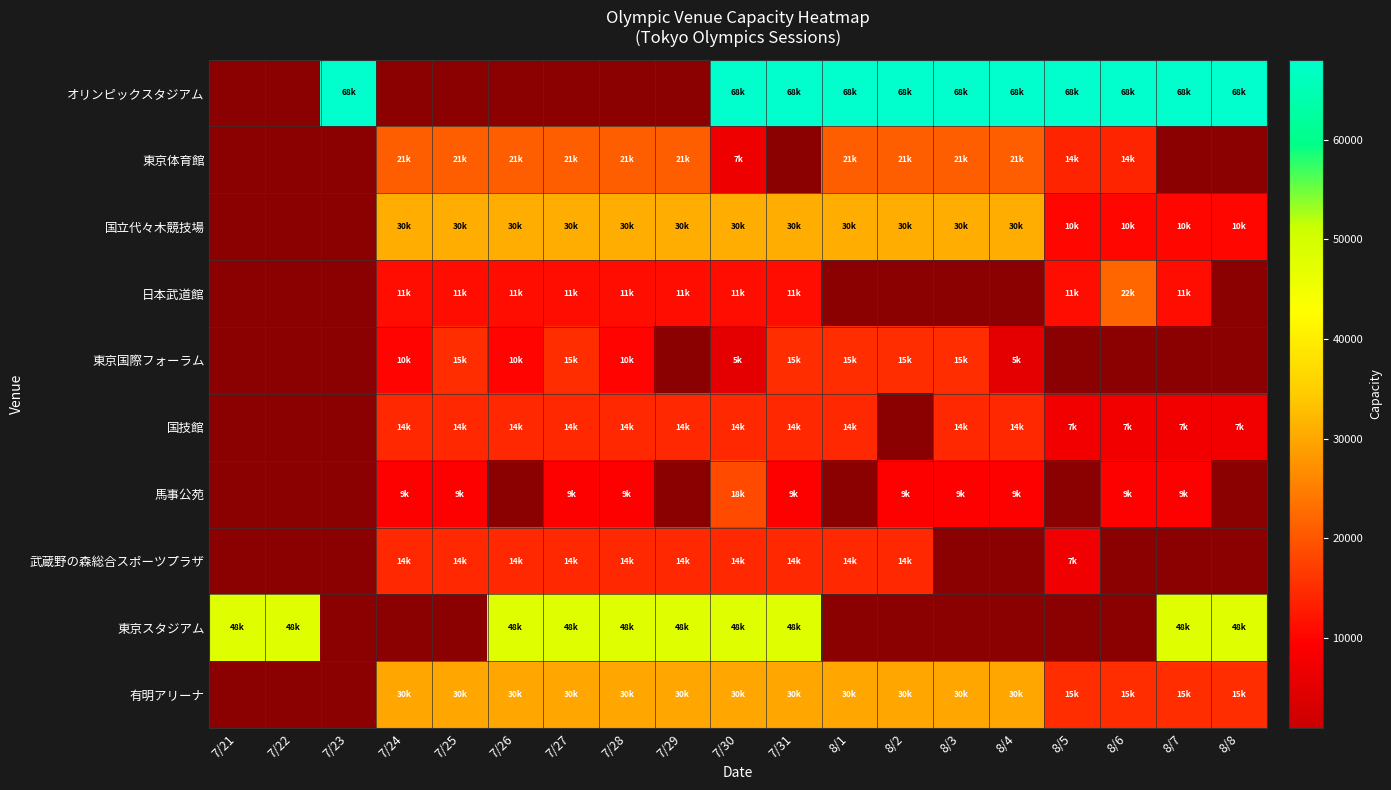

At 馬事公苑, list the series in order from largest to smallest.

東京スタジアム, 国立代々木競技場, 有明アリーナ, 東京体育館, 東京国際フォーラム, 国技館, 武蔵野の森総合スポーツプラザ, 日本武道館, 馬事公苑, オリンピックスタジアム